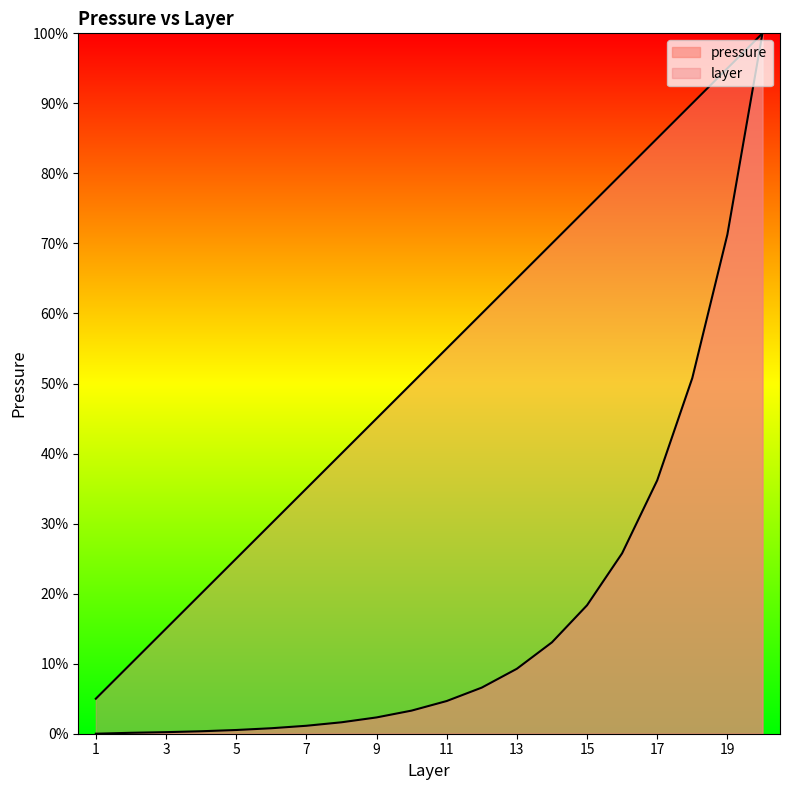

True or false: pressure has more than 0 interior local peaks.

False